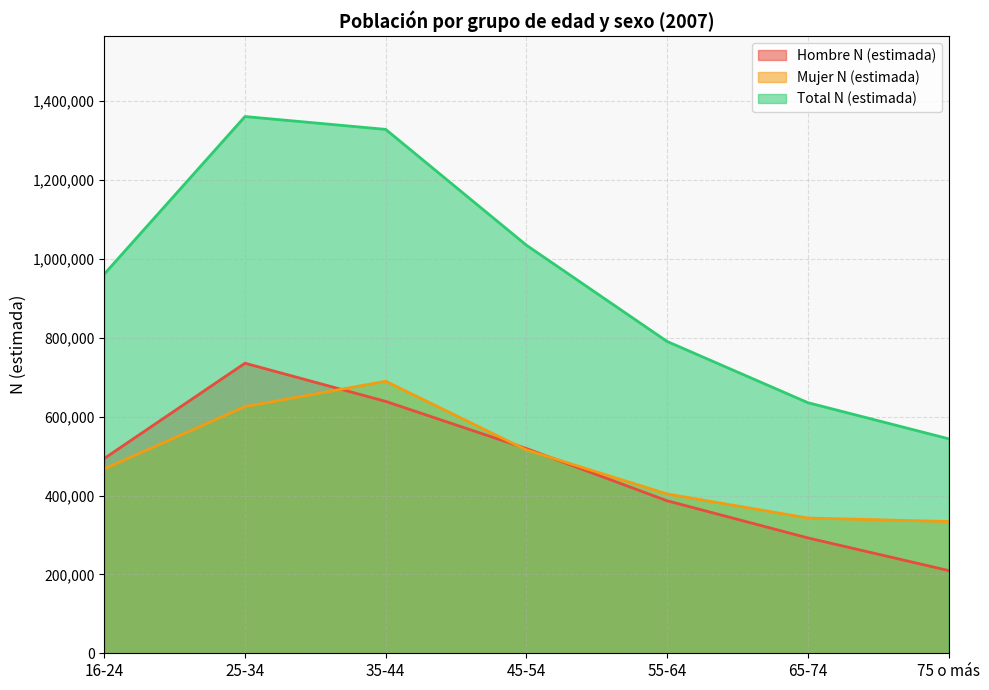

What position from the left is 16-24?

1